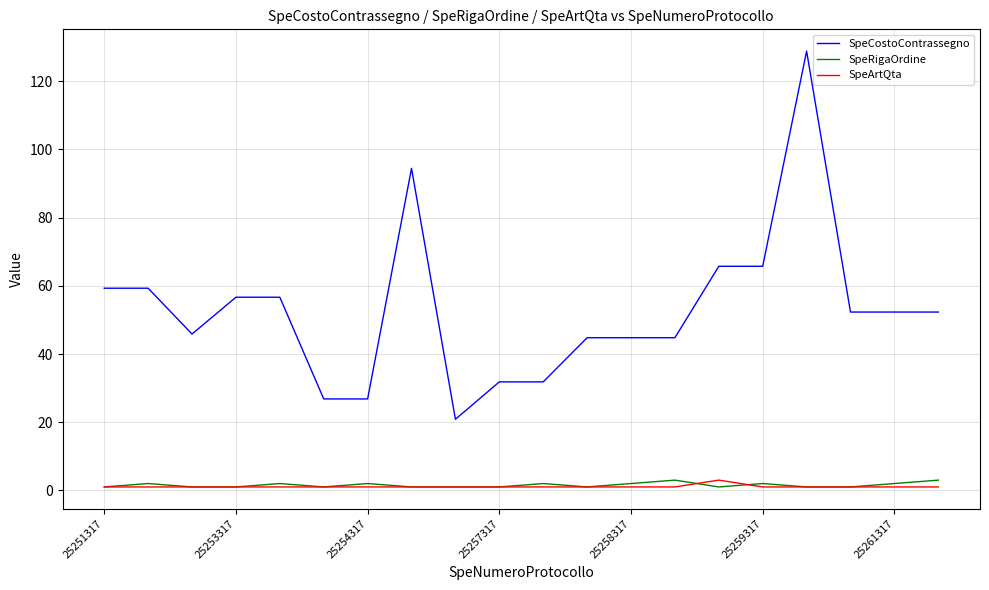

Which series has the largest range (max minus min)?

SpeCostoContrassegno